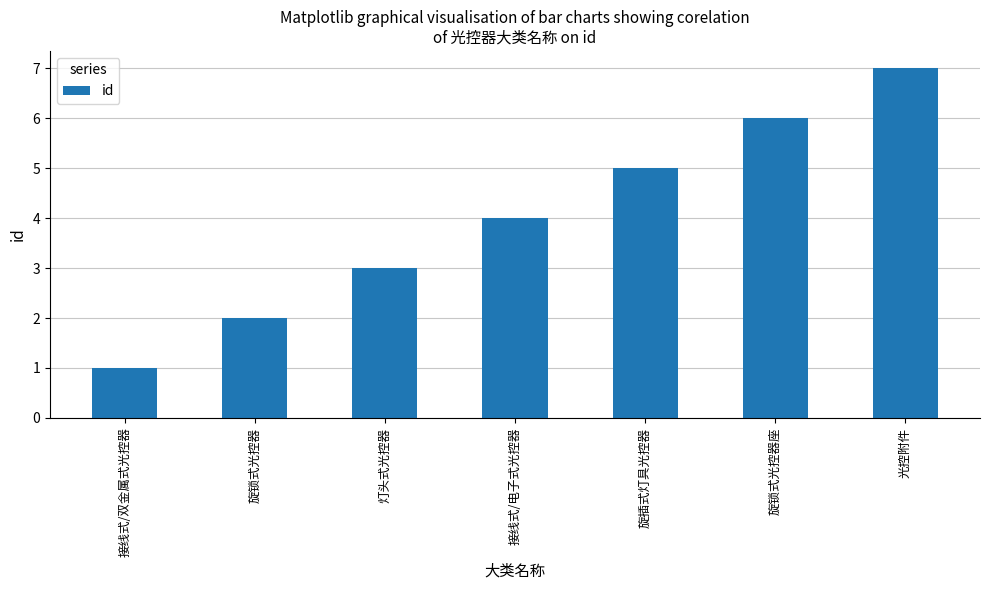

Rank the categories by value from lowest to highest.

接线式/双金属式光控器, 旋锁式光控器, 灯头式光控器, 接线式/电子式光控器, 旋插式灯具光控器, 旋锁式光控器座, 光控附件